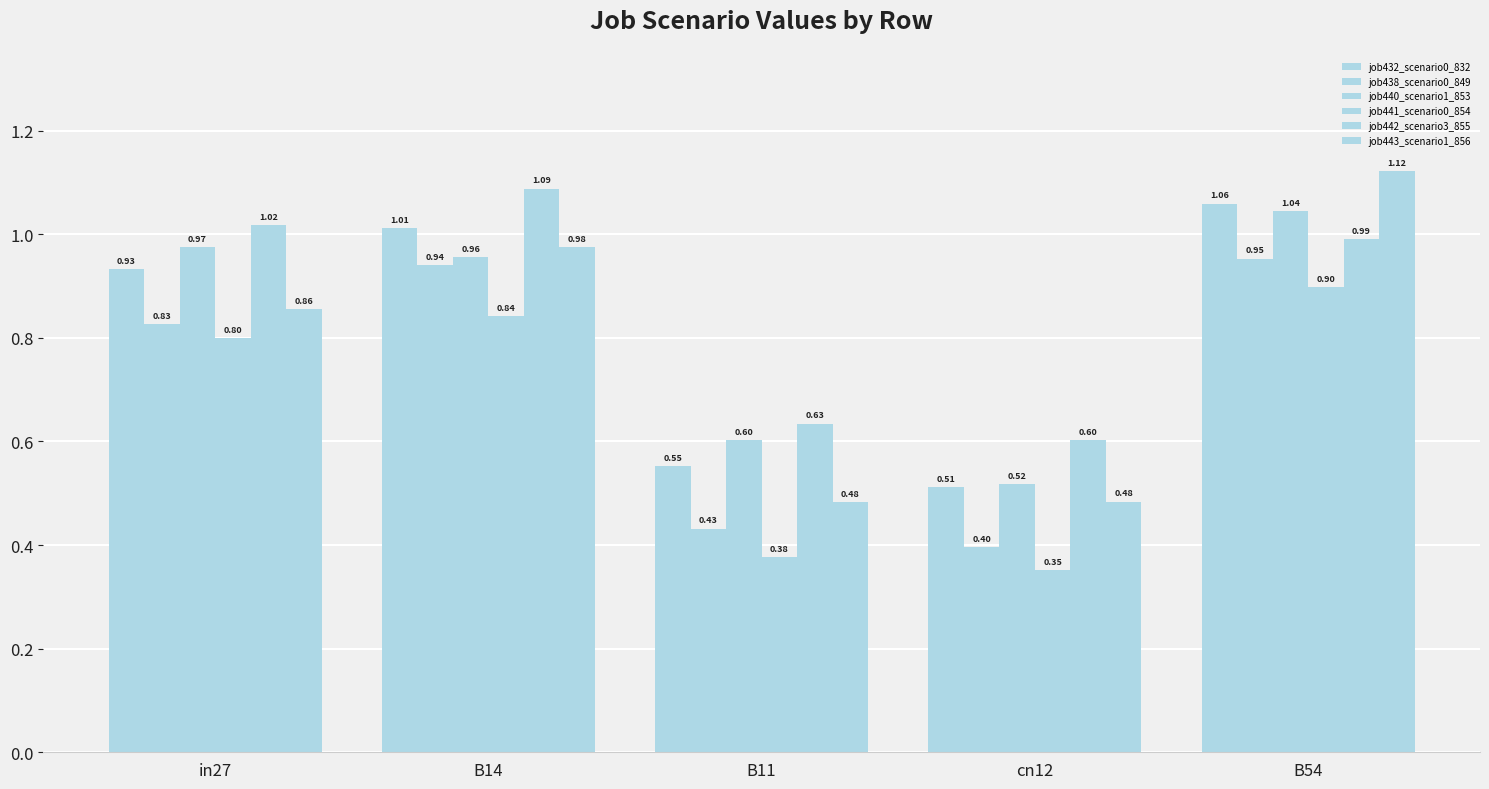

Between B11 and cn12, which series saw the biggest shift?

job440_scenario1_853